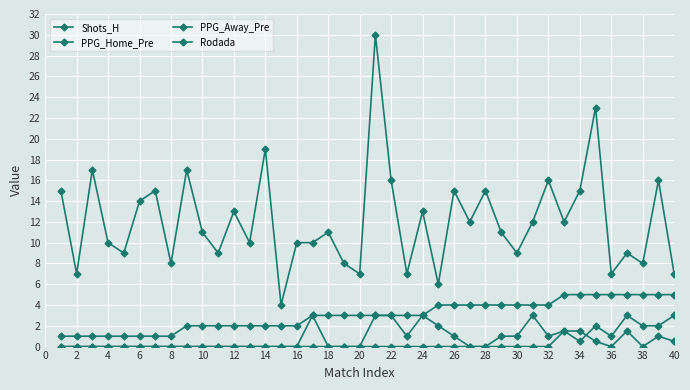

Count the number of data series in this chart.

4